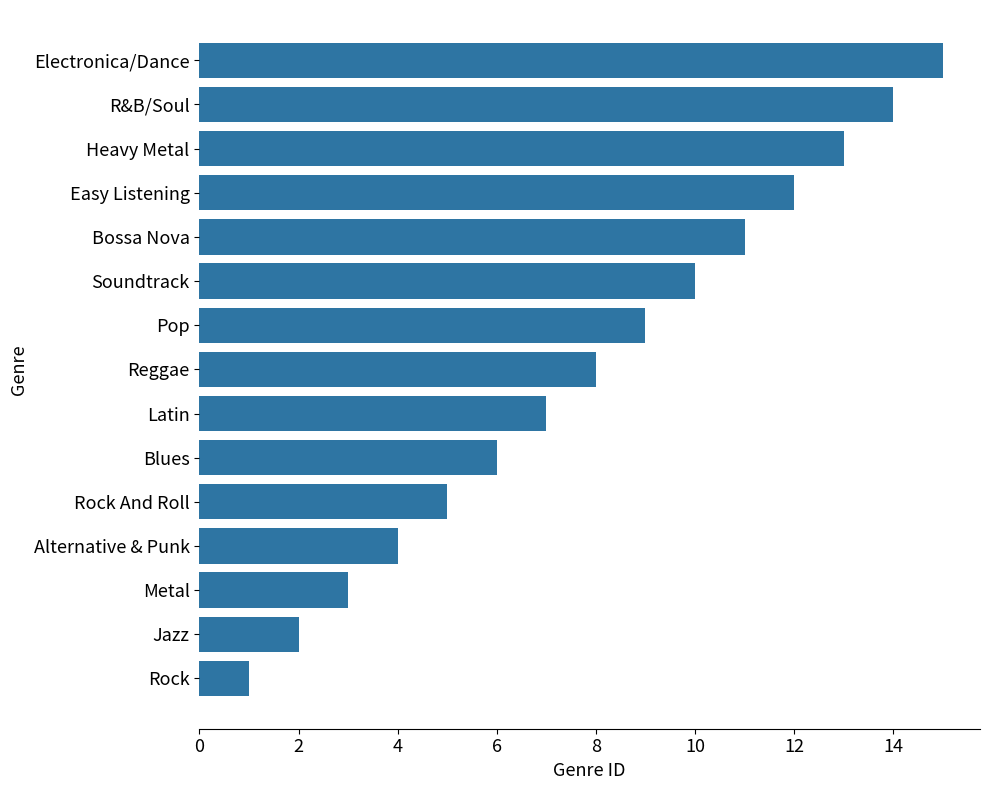

What is the approximate value at Blues?

6